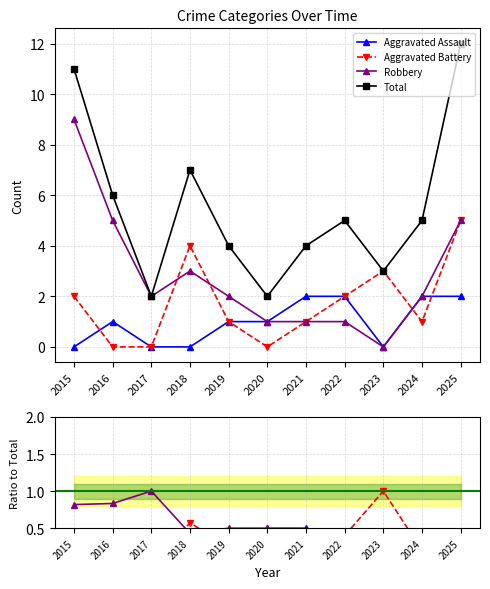

Reading left to right, what are all the values shown in this chart?

Aggravated Assault: 0.0	0.2	0.0	0.0	0.2	0.5	0.5	0.4	0.0	0.4	0.2
Aggravated Battery: 0.2	0.0	0.0	0.6	0.2	0.0	0.2	0.4	1.0	0.2	0.4
Robbery: 0.8	0.8	1.0	0.4	0.5	0.5	0.2	0.2	0.0	0.4	0.4
Total: 11.0	6.0	2.0	7.0	4.0	2.0	4.0	5.0	3.0	5.0	12.0